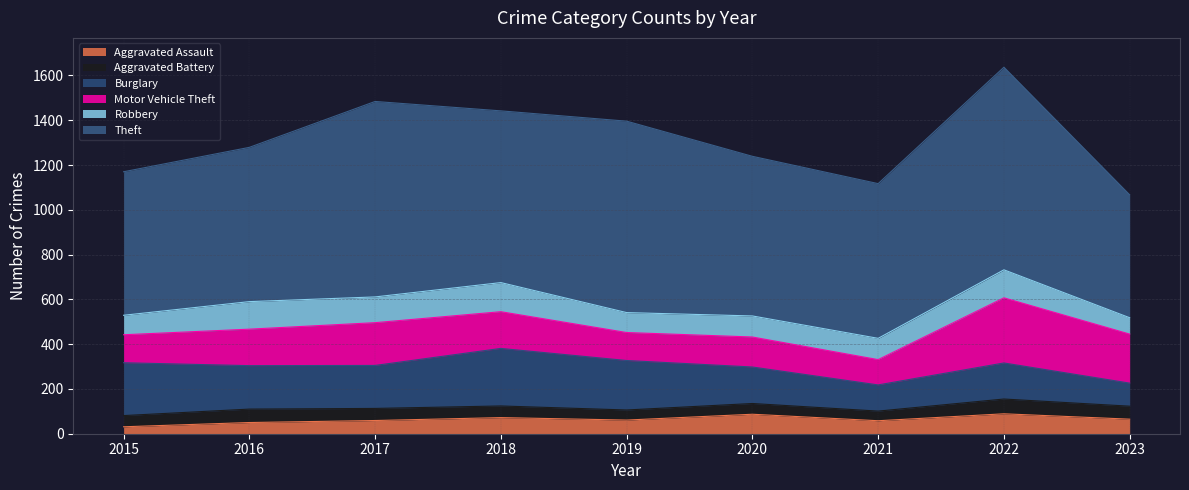

How many values in the Aggravated Assault series are below 61?

4